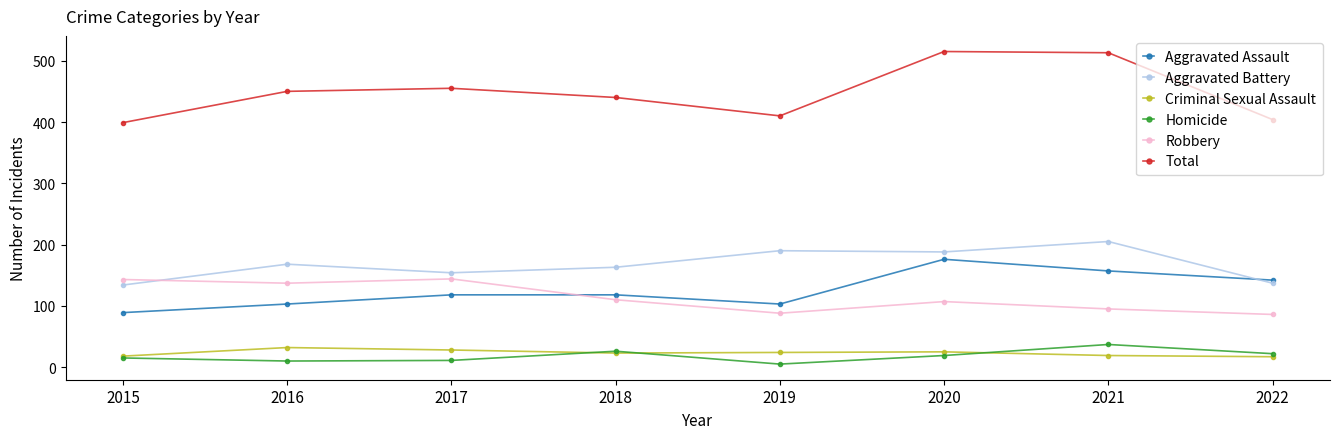

What is the difference between the Aggravated Assault values at 2018 and 2016?

15